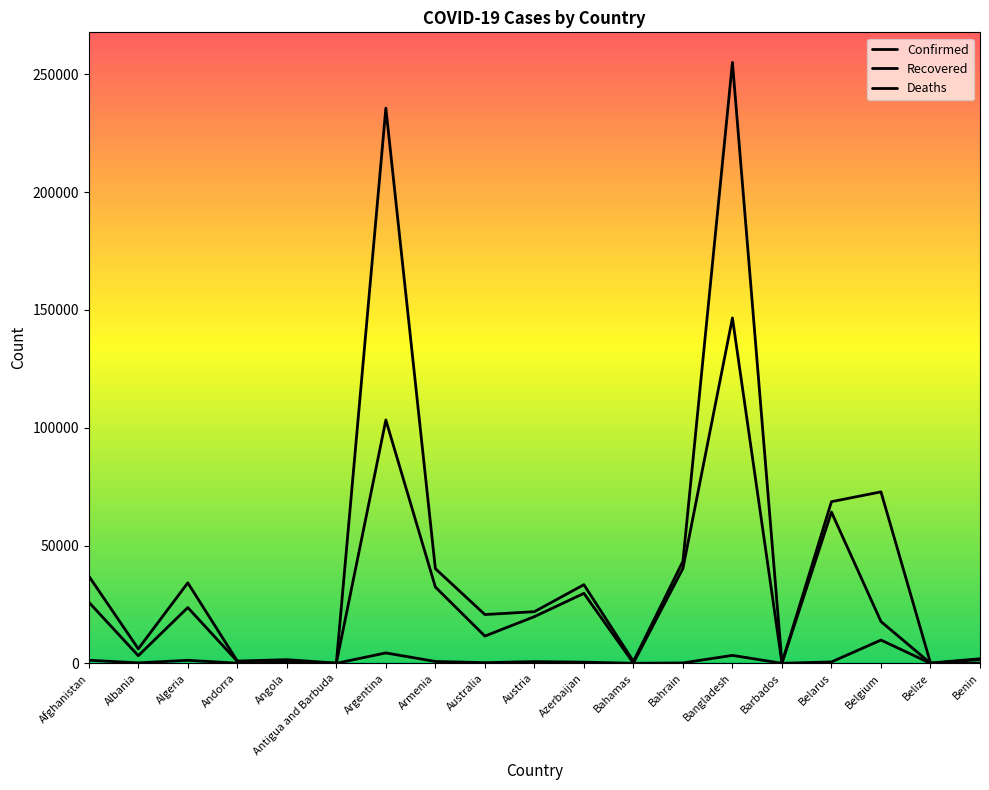

Does the chart have visible grid lines?

No